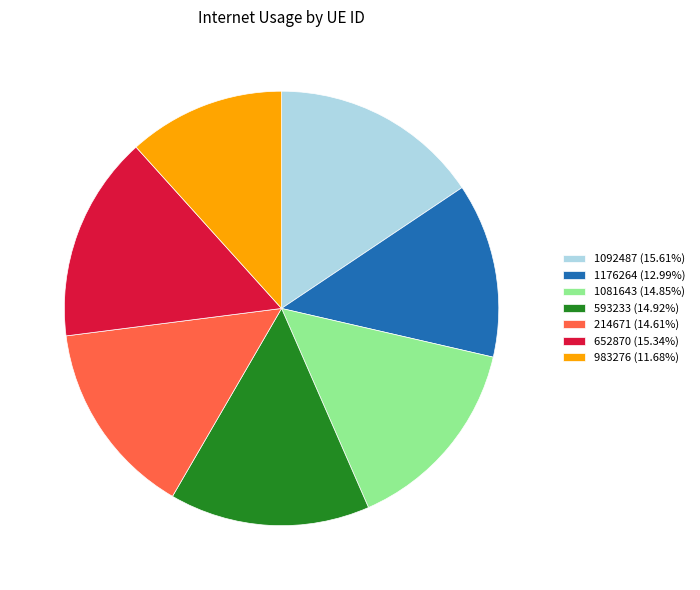

Between 1092487 and 1176264, which is larger?

1092487